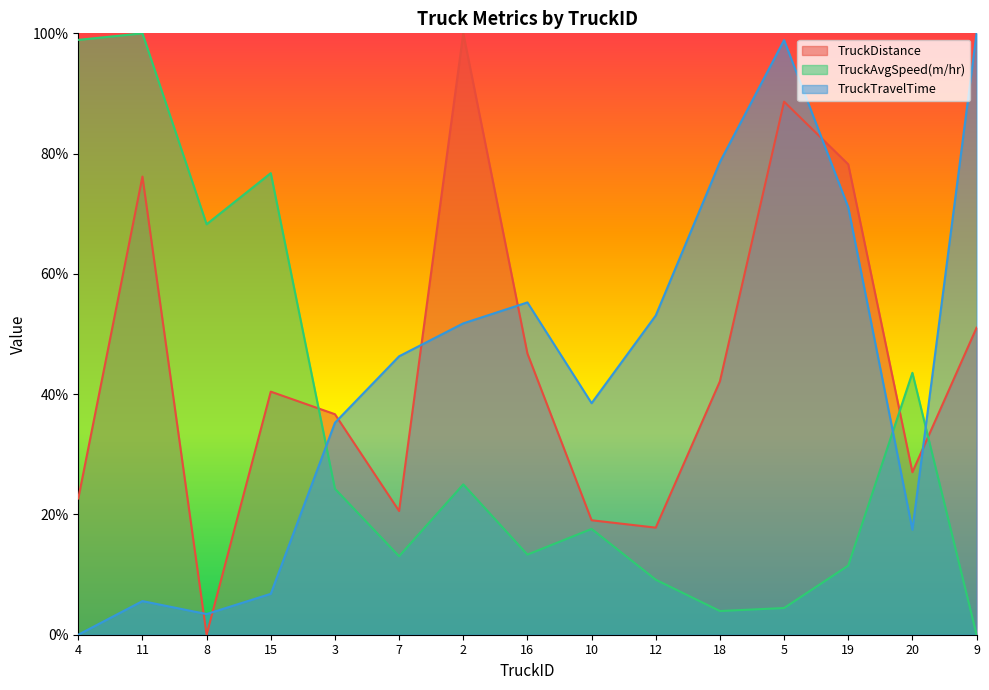

Reading left to right, transcribe all the data shown in this chart.

TruckDistance: 0.2	0.8	0.0	0.4	0.4	0.2	1.0	0.5	0.2	0.2	0.4	0.9	0.8	0.3	0.5
TruckAvgSpeed(m/hr): 1.0	1.0	0.7	0.8	0.2	0.1	0.3	0.1	0.2	0.1	0.0	0.0	0.1	0.4	0.0
TruckTravelTime: 0.0	0.1	0.0	0.1	0.4	0.5	0.5	0.6	0.4	0.5	0.8	1.0	0.7	0.2	1.0